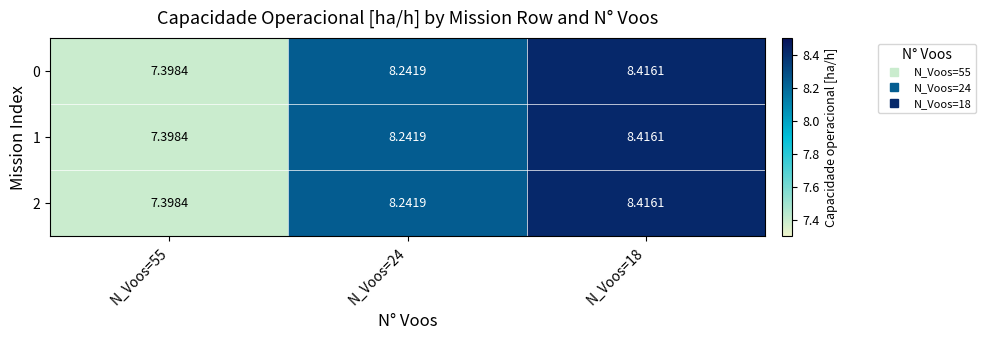

What is the total value across all series at N_Voos=18?

25.2